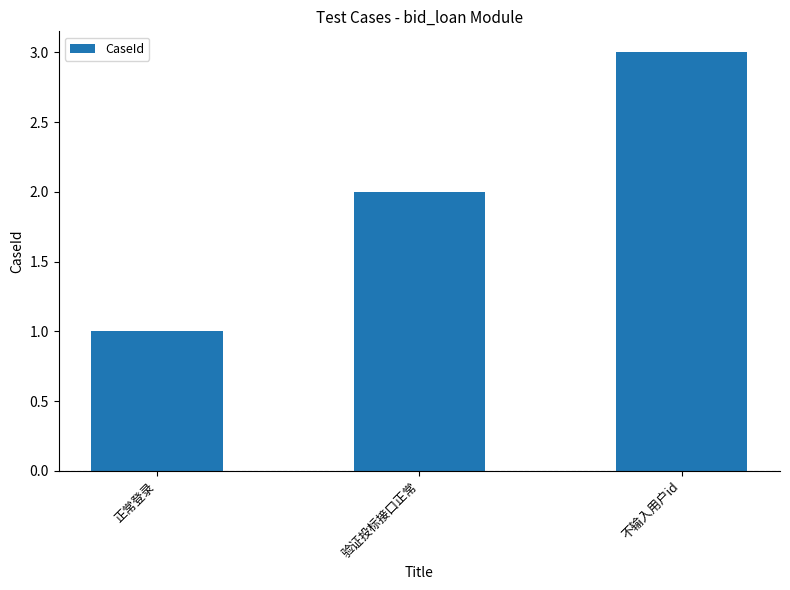

What position from the left is 验证投标接口正常?

2